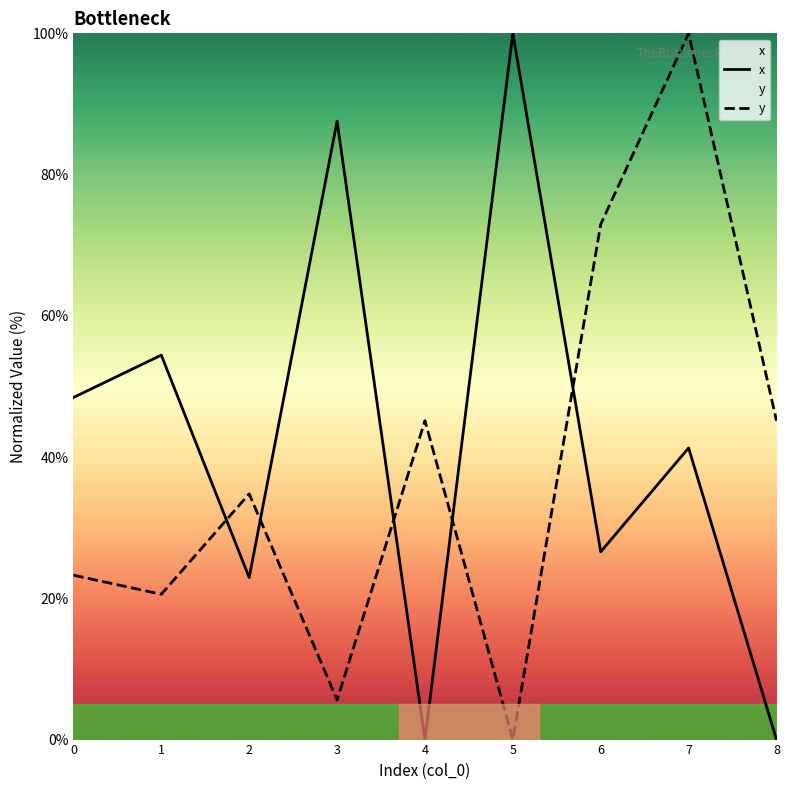

The value of y at 4 is 18.9. True or false?

False